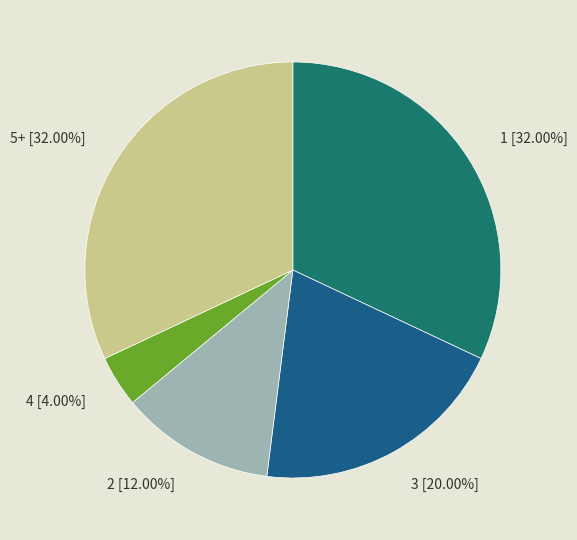

To the nearest percent, what is the combined percentage of 3 and 5+?

52%